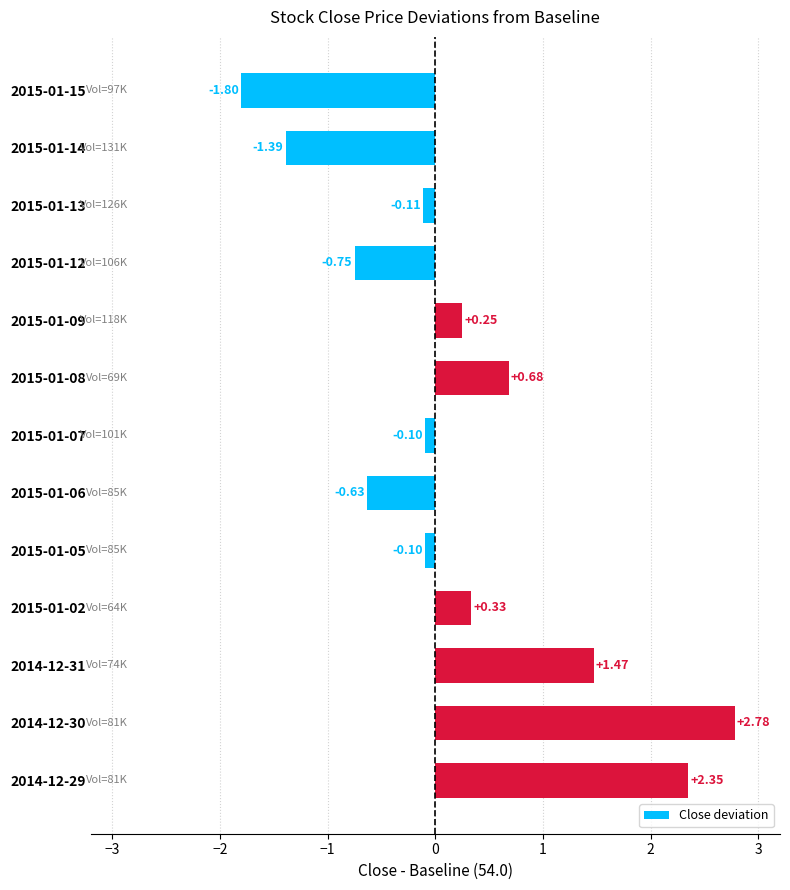

What is the difference between the values at 2015-01-14 and 2015-01-06?

0.8